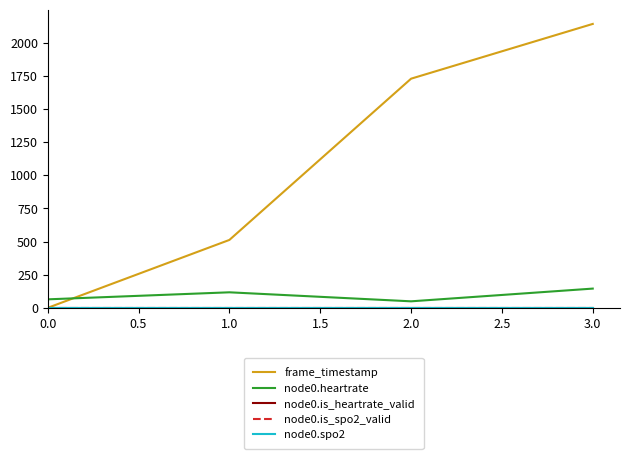

True or false: node0.is_heartrate_valid and node0.spo2 cross at least once.

False